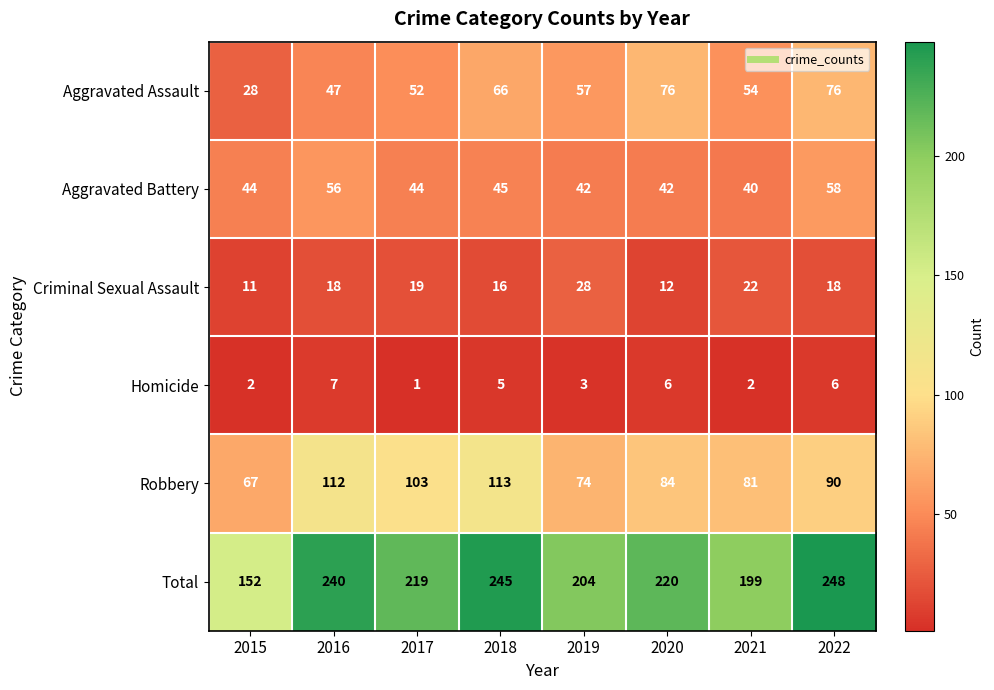

List the series in order of their peak value, highest first.

Total, Robbery, Aggravated Assault, Aggravated Battery, Criminal Sexual Assault, Homicide